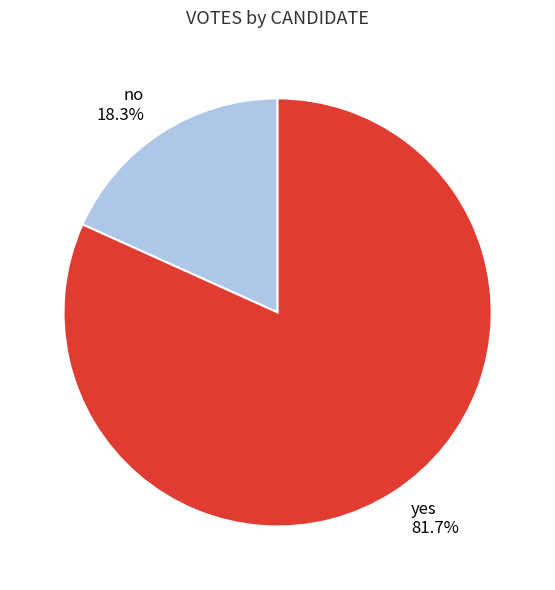

How many slices are in this pie chart?

2